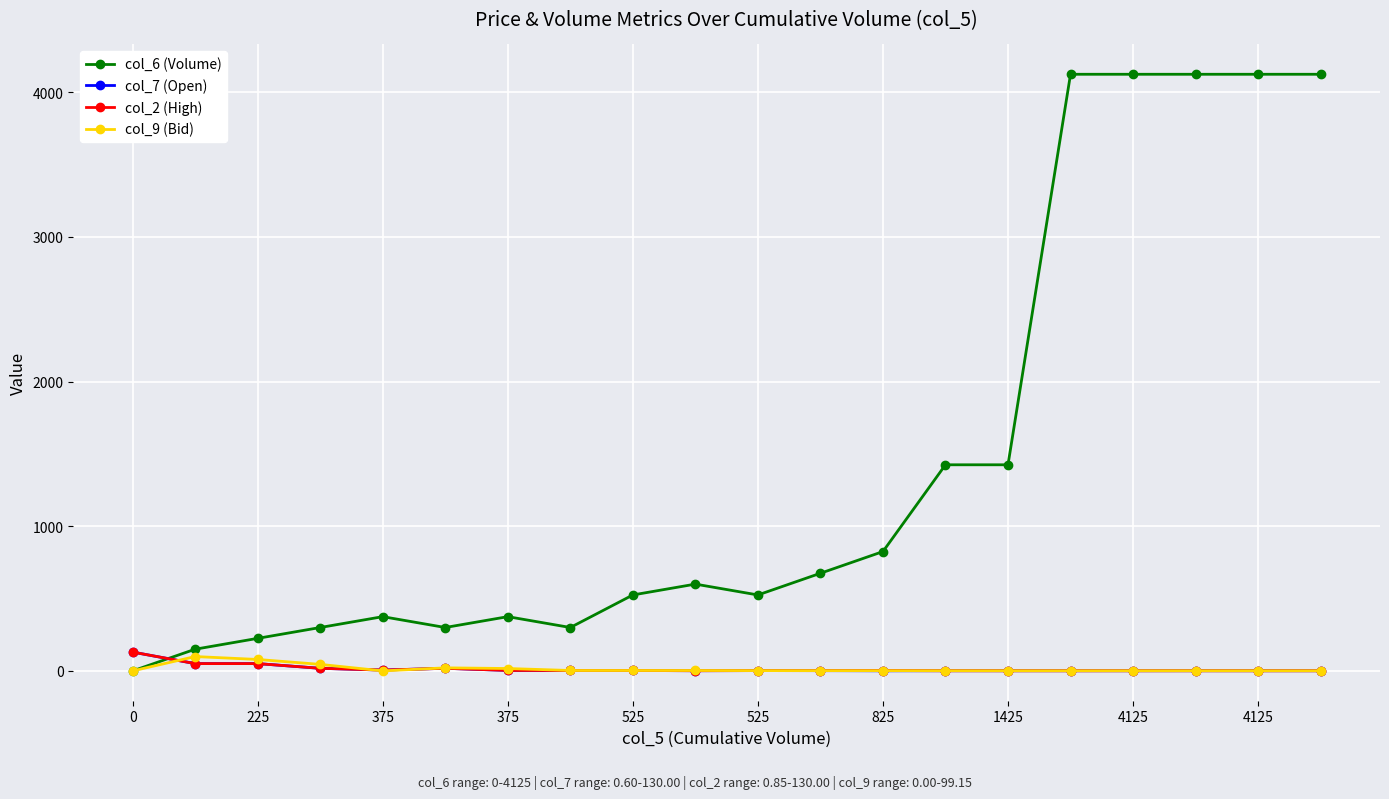

True or false: col_6 (Volume) has more than 2 points higher than both neighbors.

True